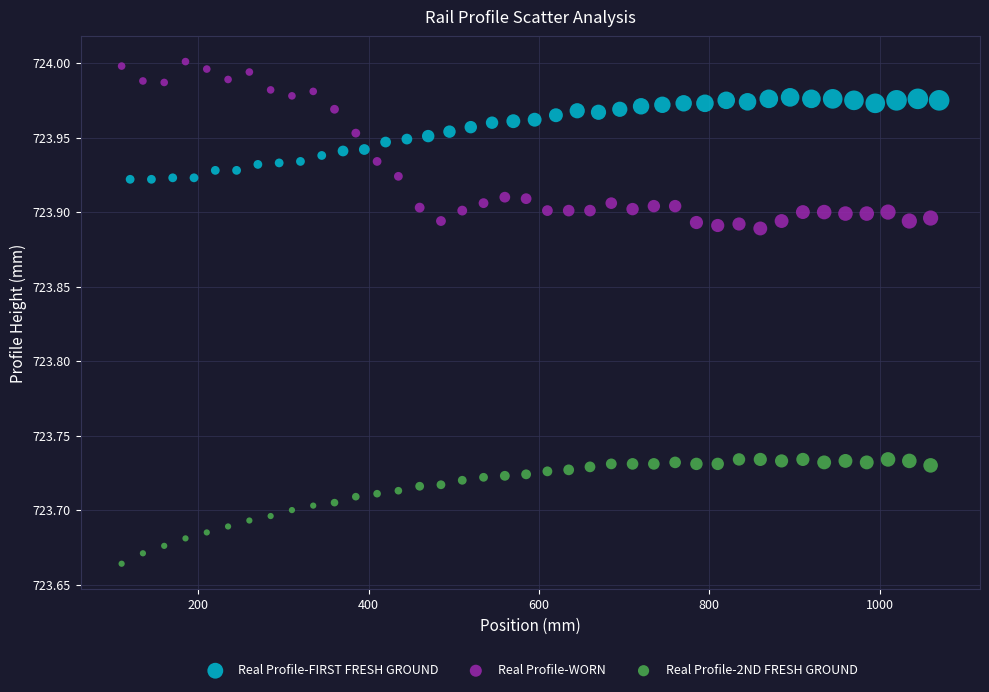

Which series has the widest spread of Y values?

Real Profile-WORN